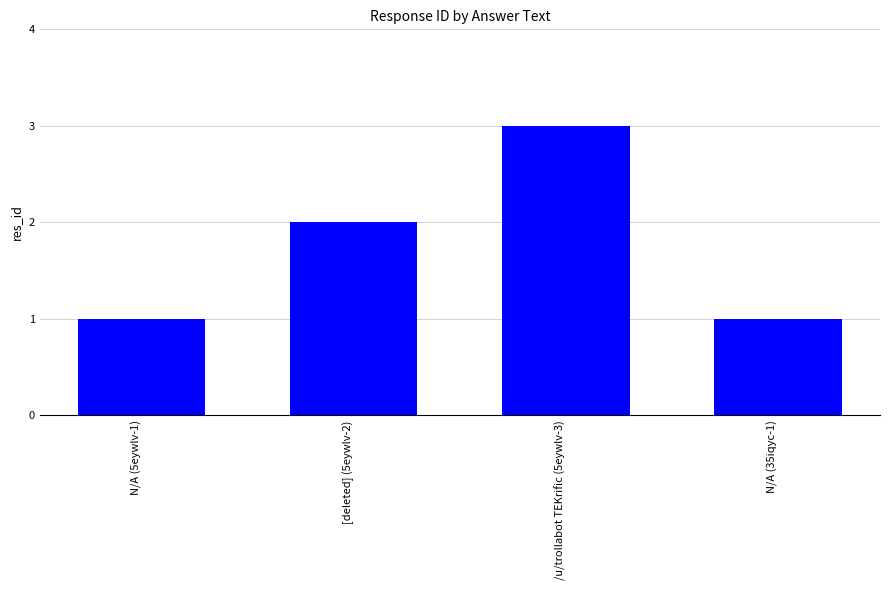

What is the difference between the second highest and minimum values?

1